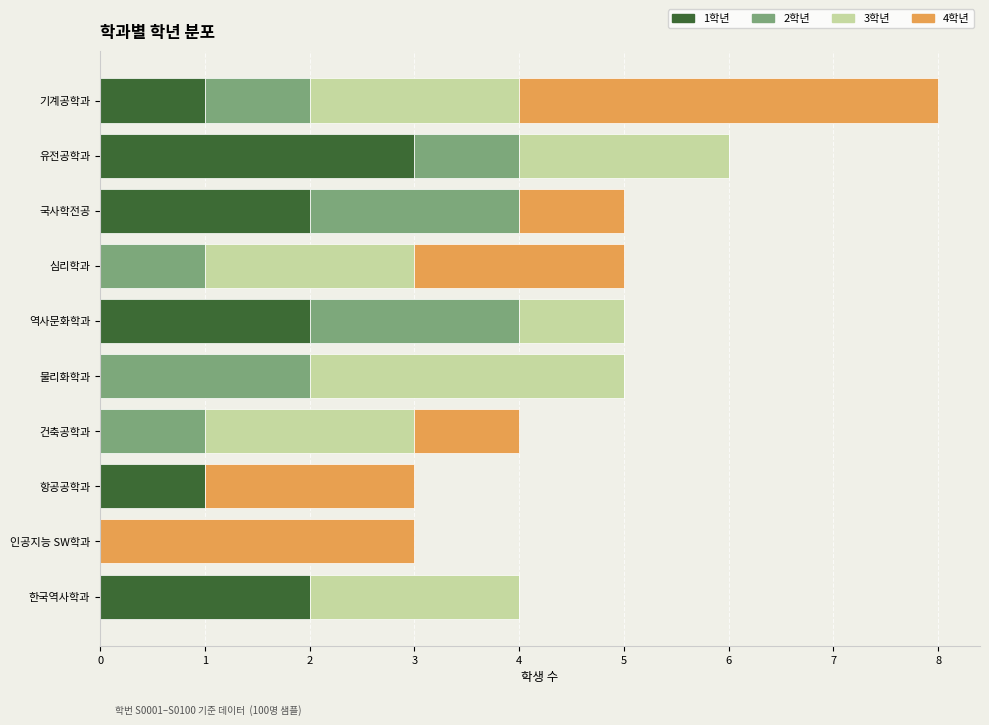

What is the total value across all series at 심리학과?

5